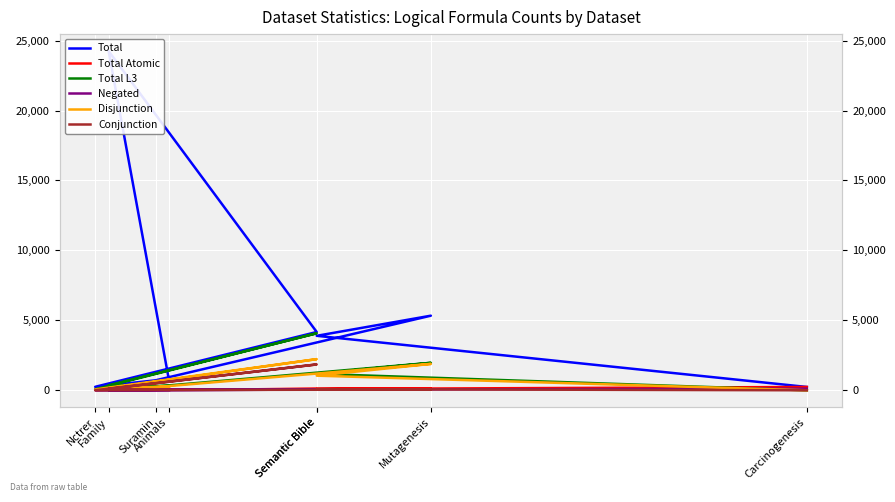

What is the difference between the maximum and second lowest values in the Disjunction series?

2166